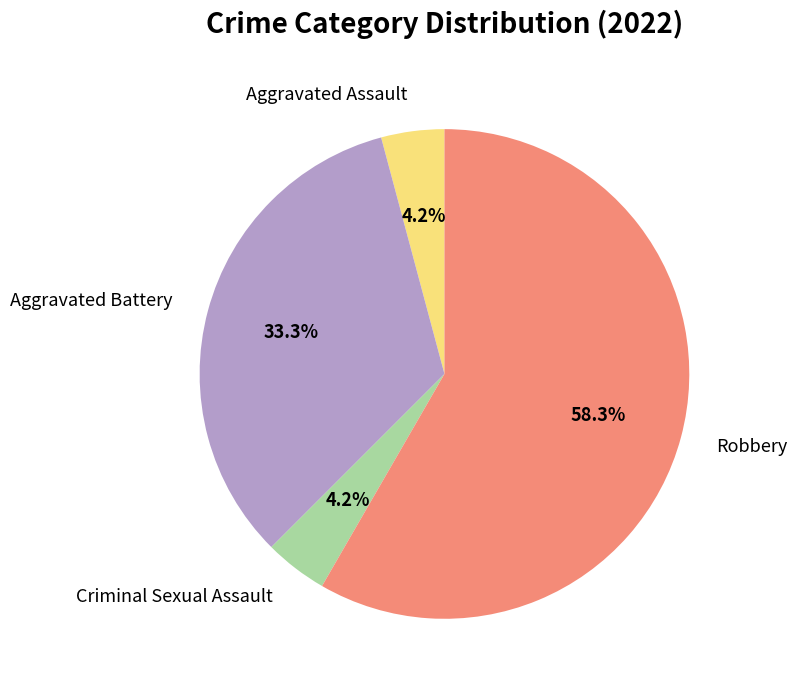

True or false: Robbery accounts for 58% of the total.

True